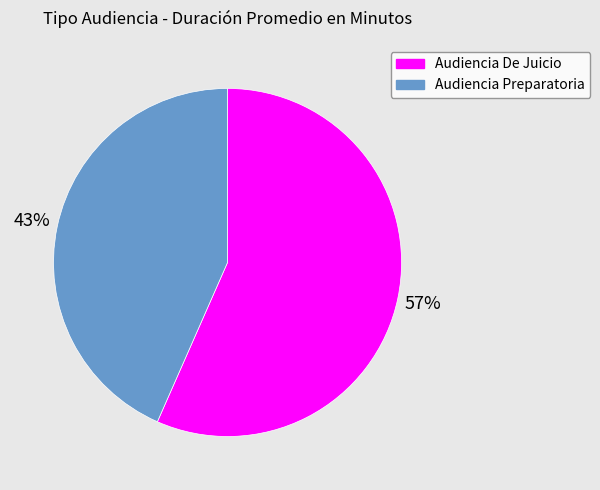

Approximately how many times larger is the value at Audiencia Preparatoria compared to Audiencia De Juicio?

0.8